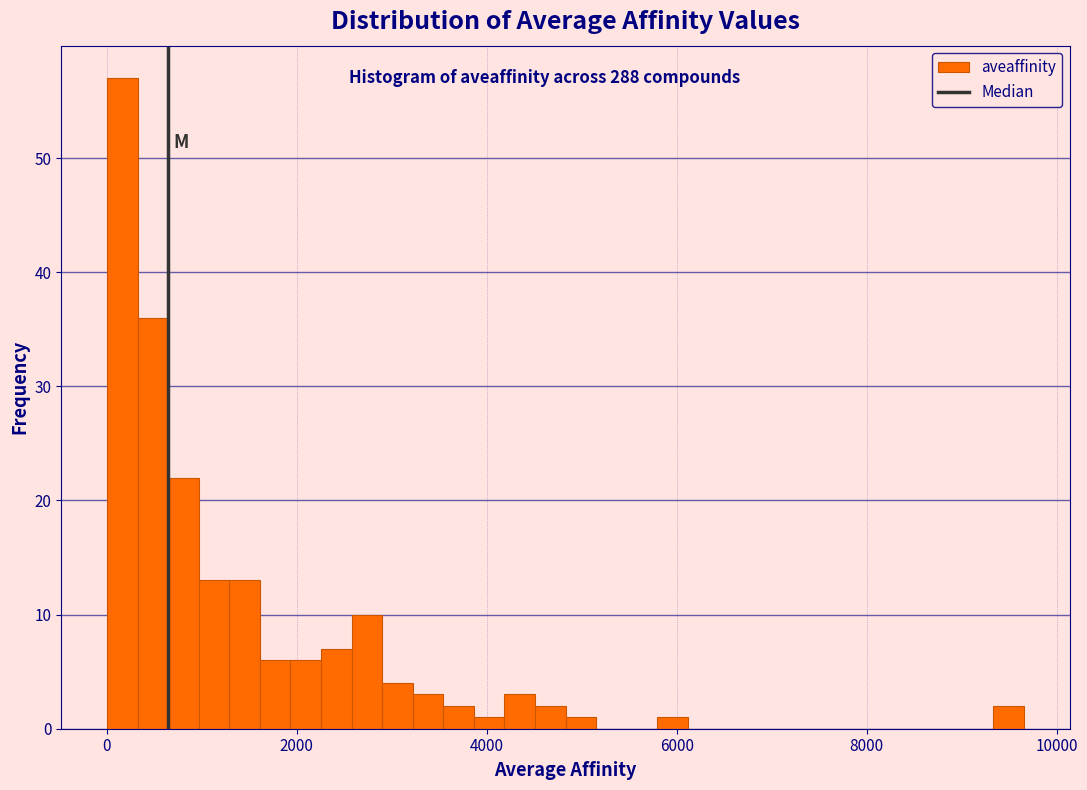

Read against the x-axis, roughly where is the centre of the tallest bar?

200